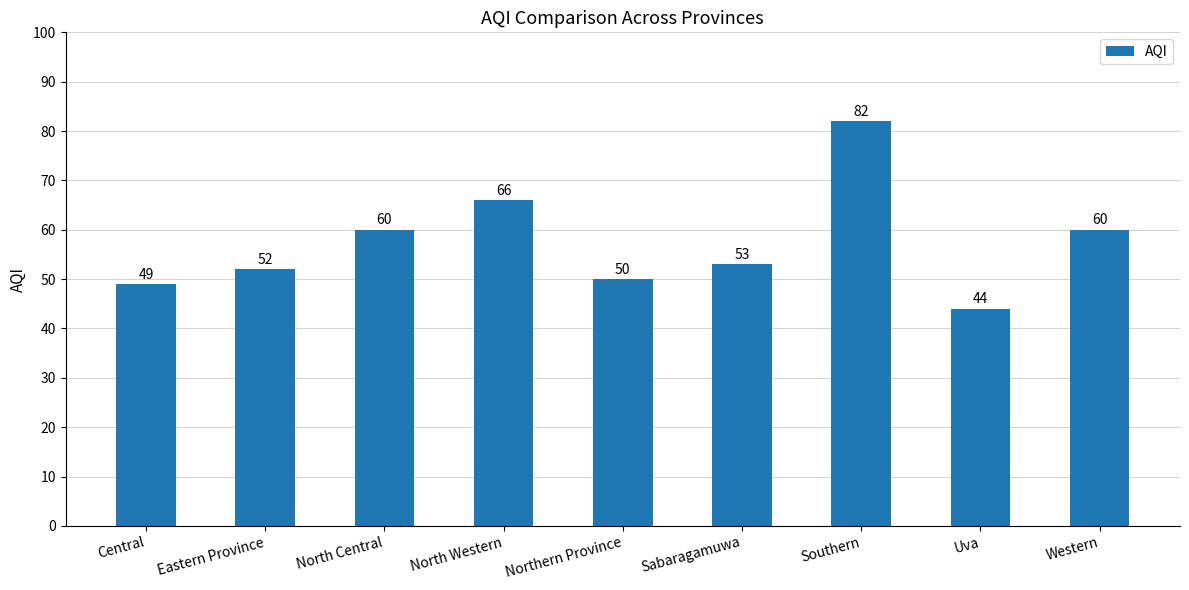

What is the smallest value displayed?

44